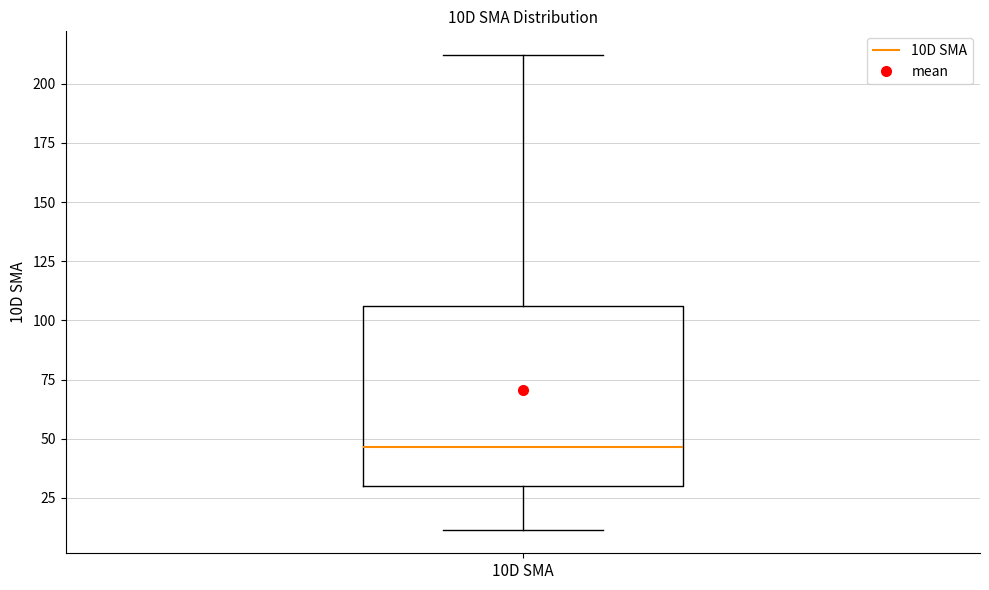

Transcribe this box plot: give where the median line is, the range the box spans, and where the two whiskers end, as read against the y-axis. The values are not printed on the chart, so give them approximately, as read against the axis.

median 45, box 30 to 105, whiskers 10 to 210